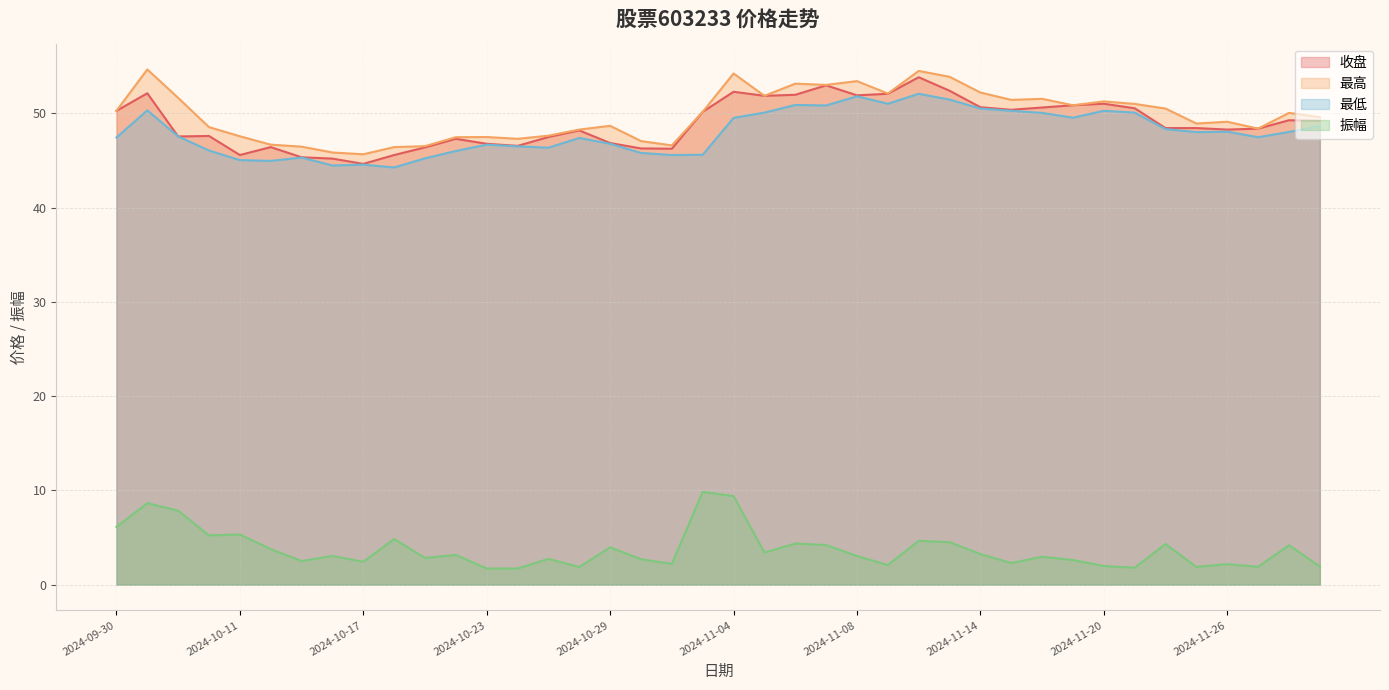

Which series changed the most between 2024-10-11 and 2024-10-16?

振幅